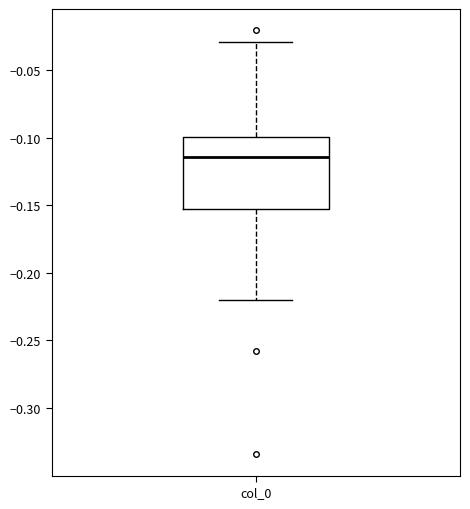

Read this box plot against the y-axis: the position of the median line, the range covered by the box, and the ends of both whiskers. The values are not printed on the chart, so give them approximately, as read against the axis.

median -0.115, box -0.150 to -0.100, whiskers -0.220 to -0.030